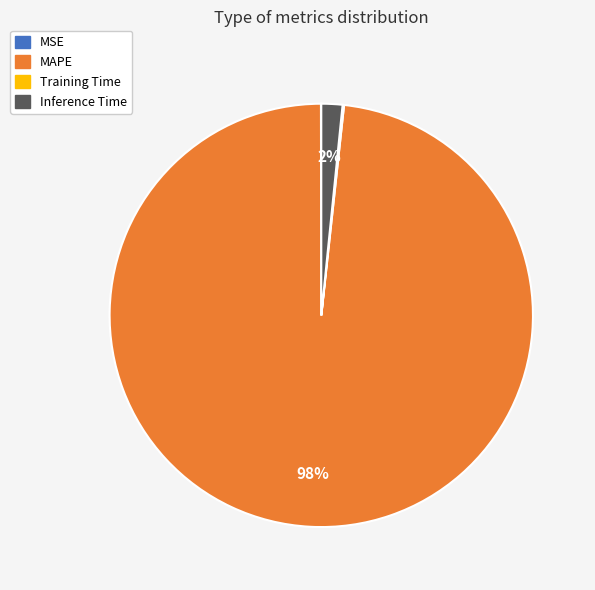

Which category has the biggest portion of the pie?

MAPE